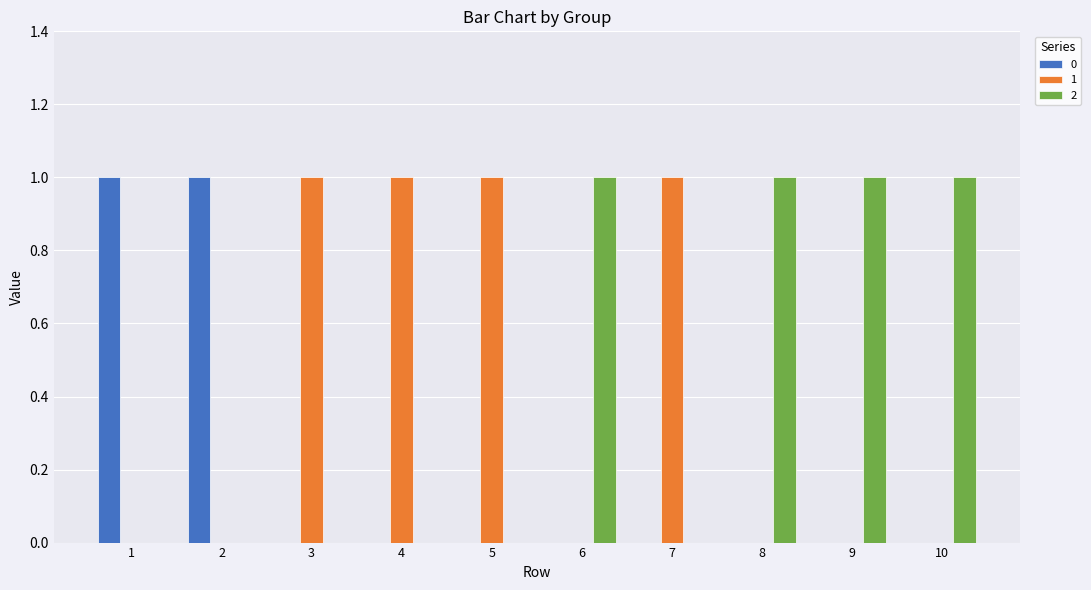

Reading left to right, list all the values displayed in this chart.

0: 1=1	2=1	3=0	4=0	5=0	6=0	7=0	8=0	9=0	10=0
1: 1=0	2=0	3=1	4=1	5=1	6=0	7=1	8=0	9=0	10=0
2: 1=0	2=0	3=0	4=0	5=0	6=1	7=0	8=1	9=1	10=1